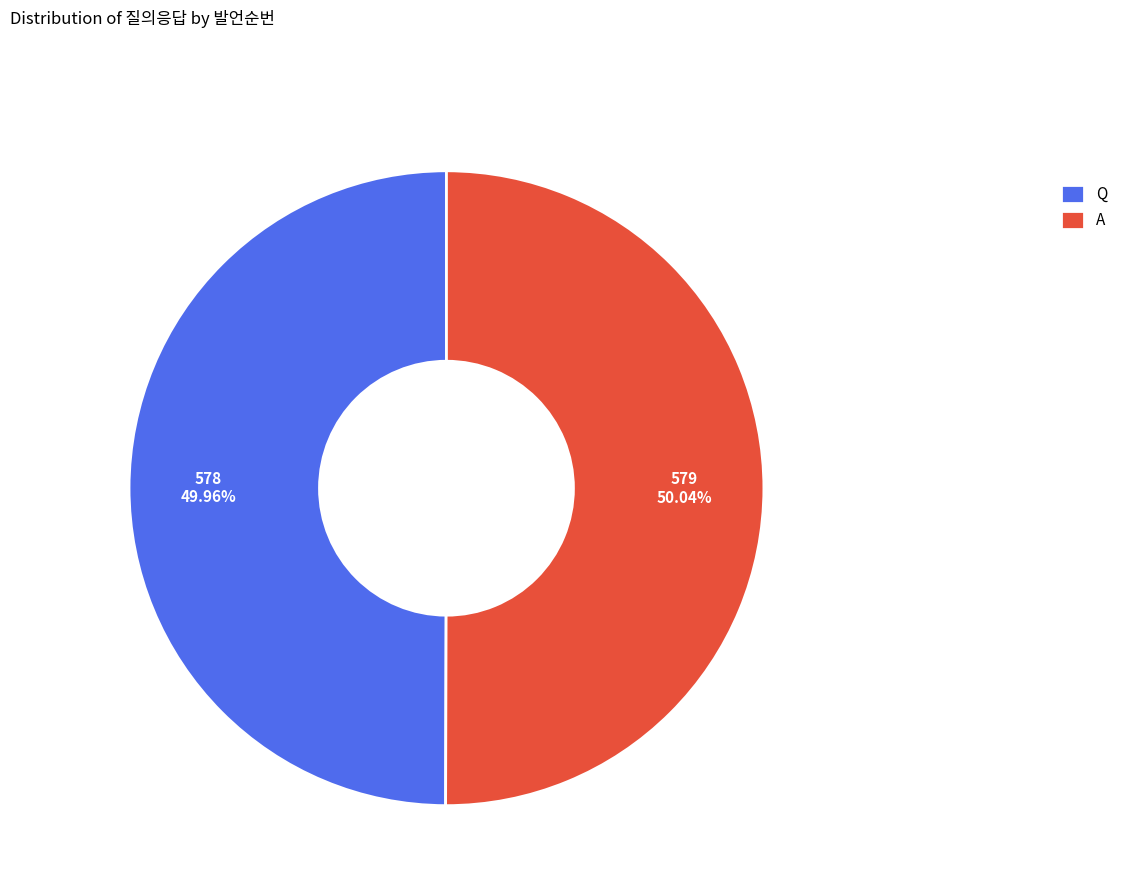

To the nearest percent, what is the combined percentage of Q and A?

100%